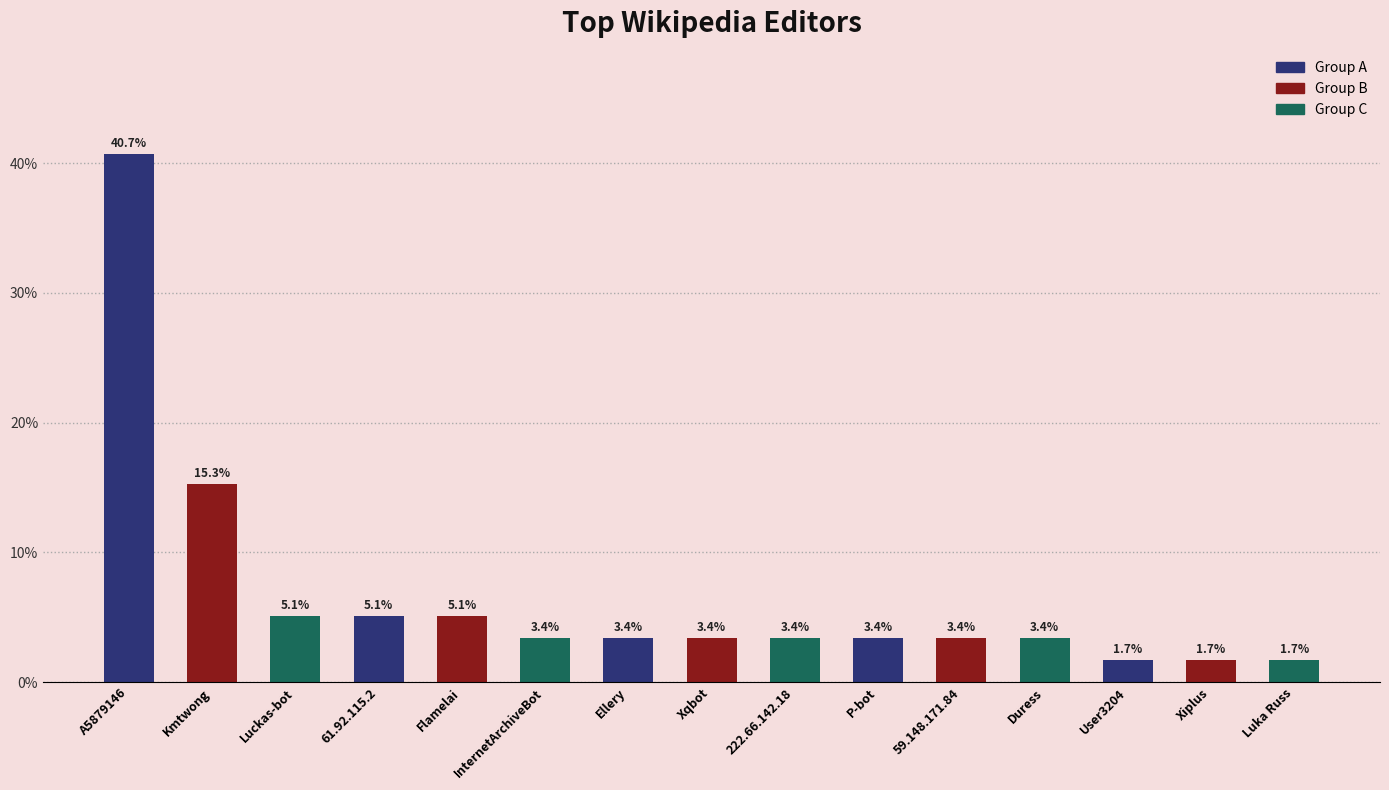

Is it true that the value at 61.92.115.2 is 5.1?

True